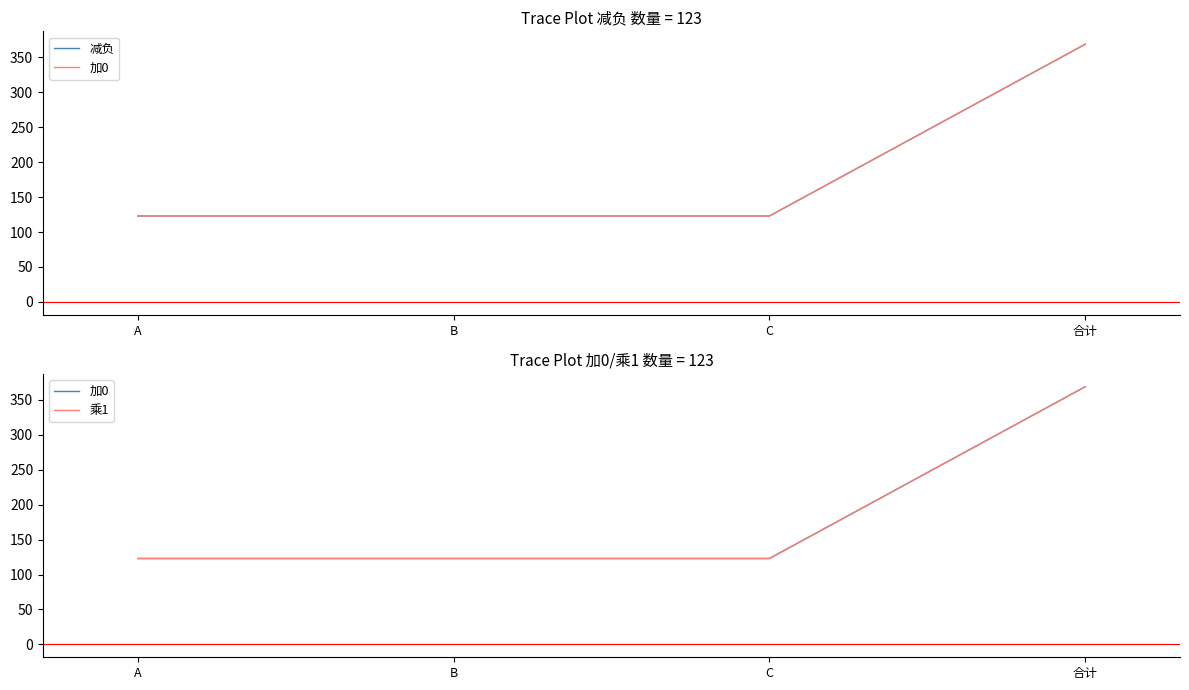

Count the 减负 values in the range 123 to 369.

4